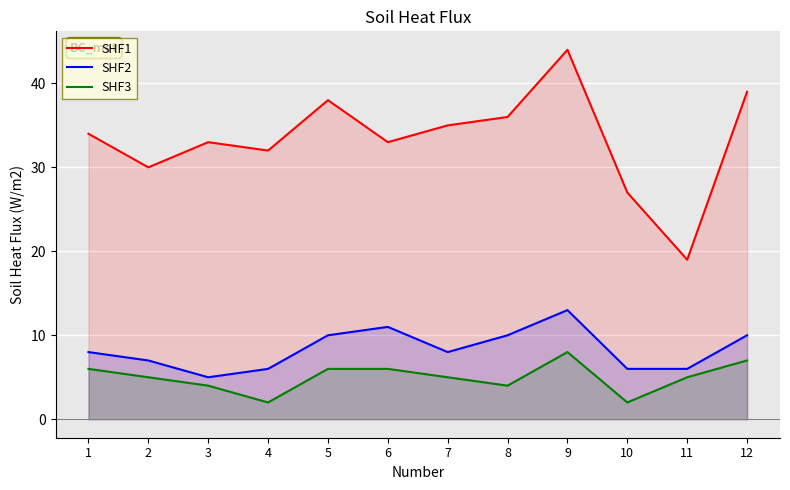

At which category is the sum across all series the highest?

9